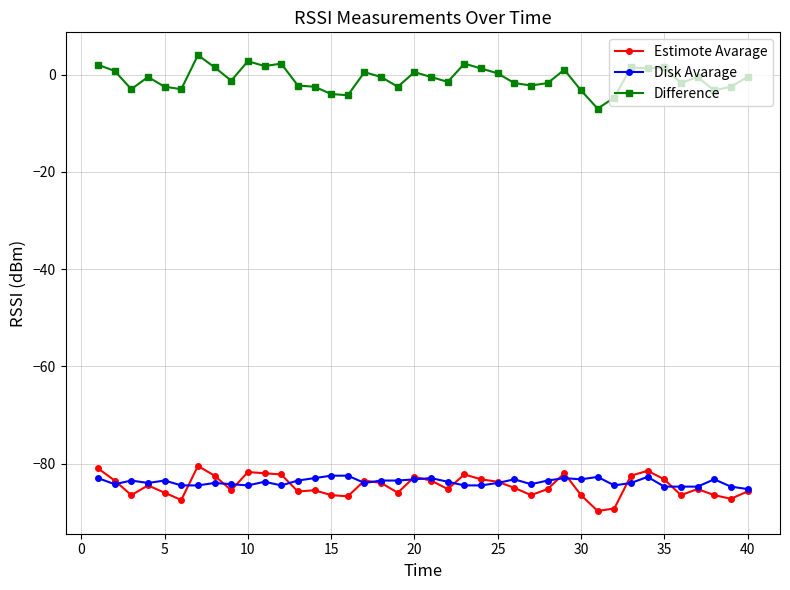

What is the highest value of the Disk Avarage series?

-82.5